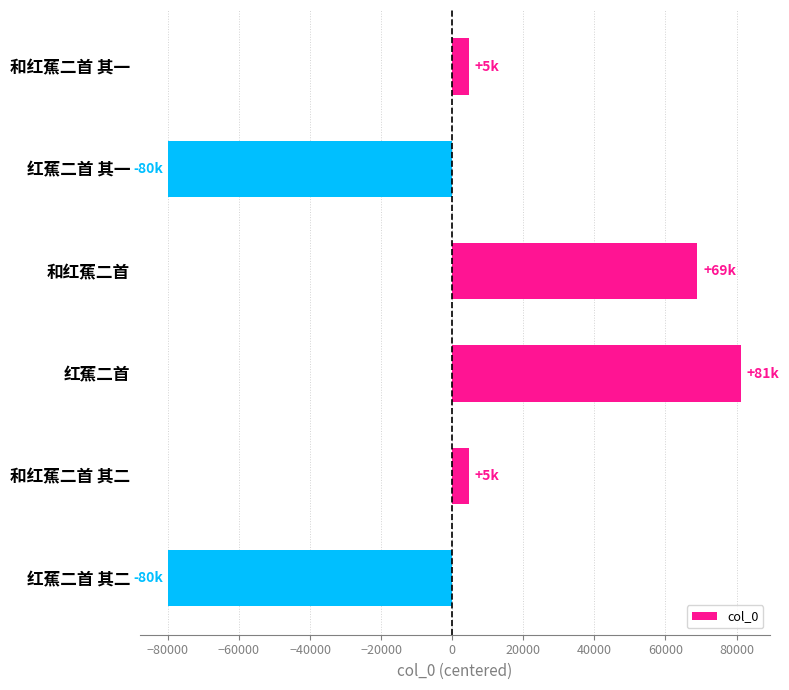

The chart shows a value of 34029.6 at 红蕉二首. True or false?

False